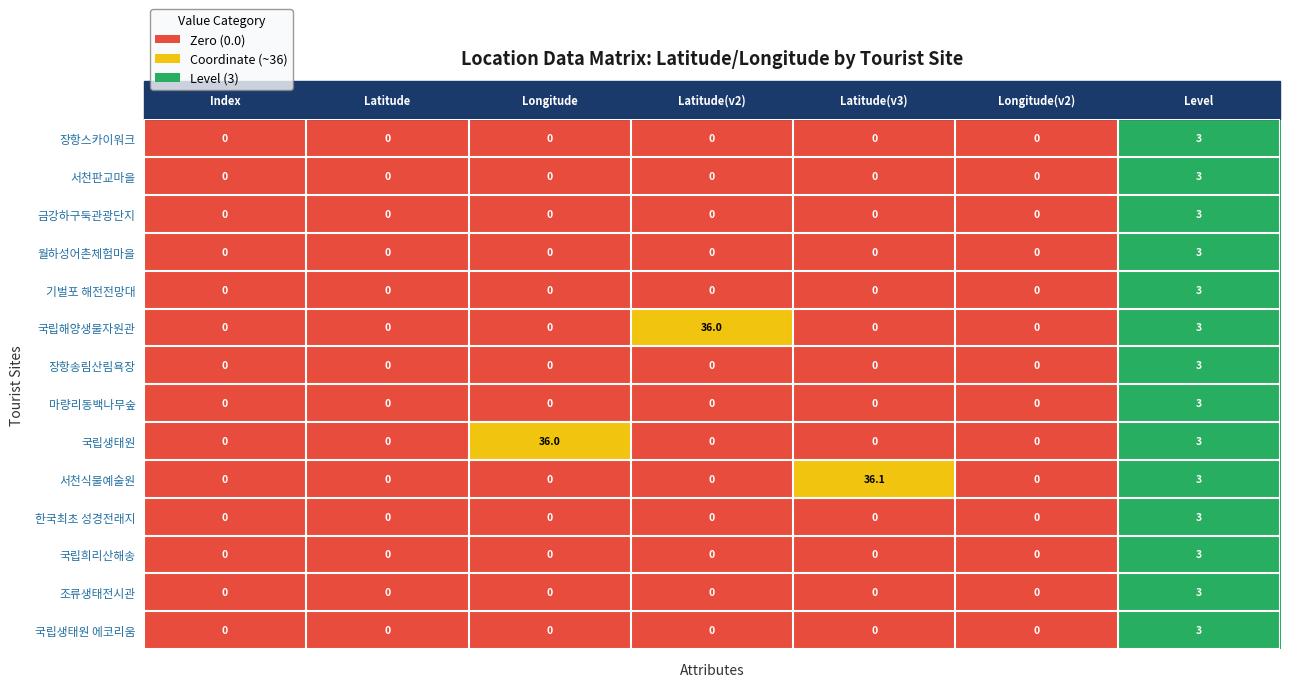

How many distinct data groups are displayed?

14